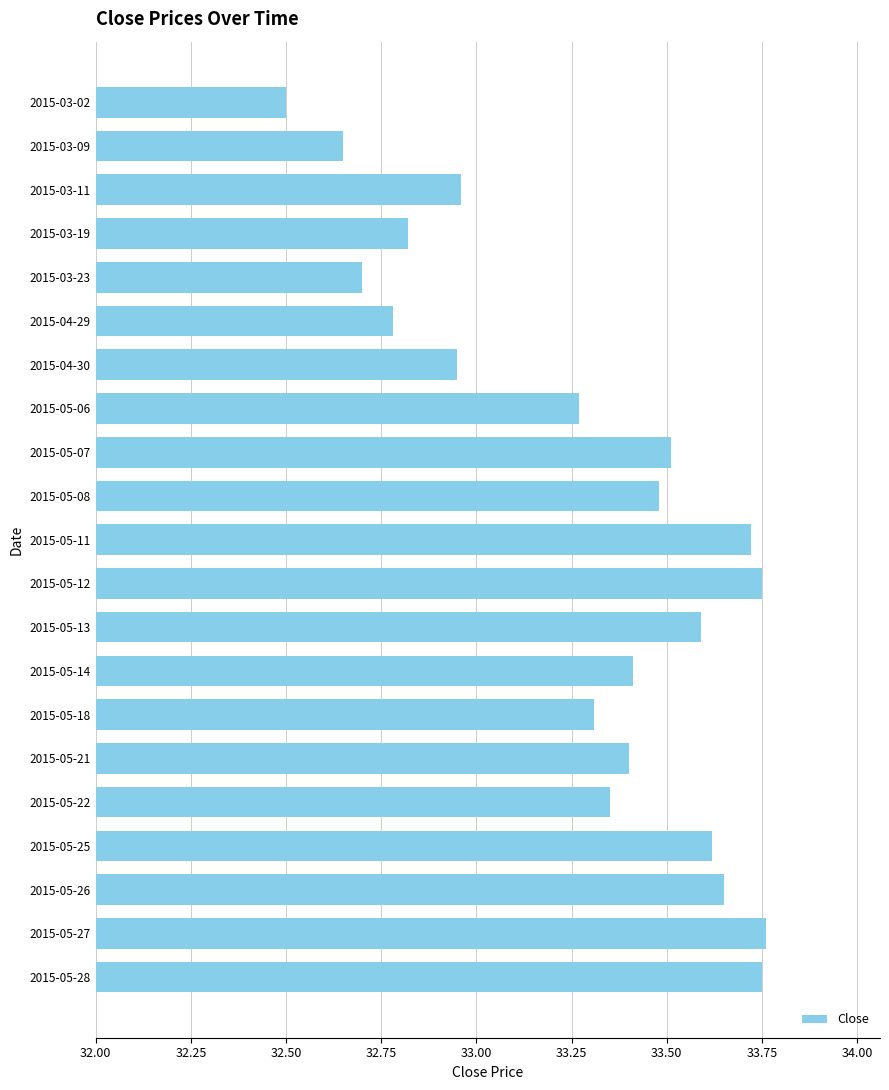

What is the smallest value displayed?

32.5